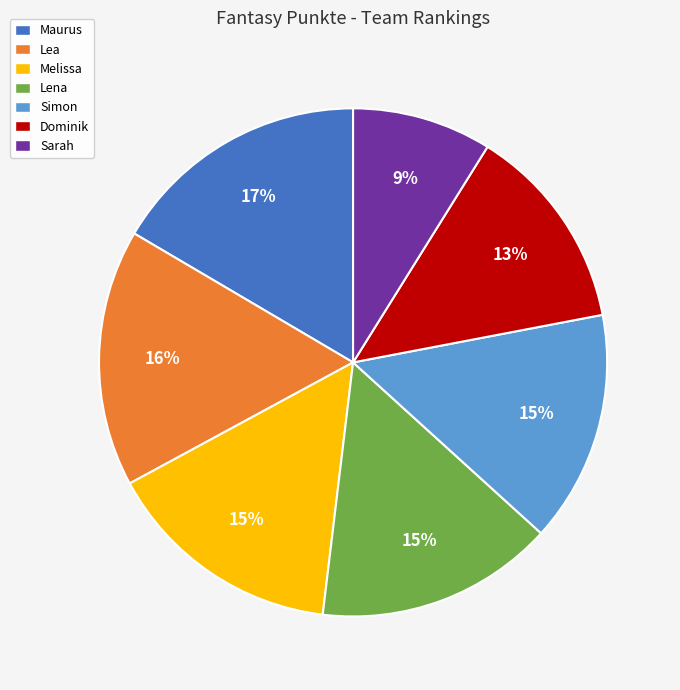

How many slices are in this pie chart?

7